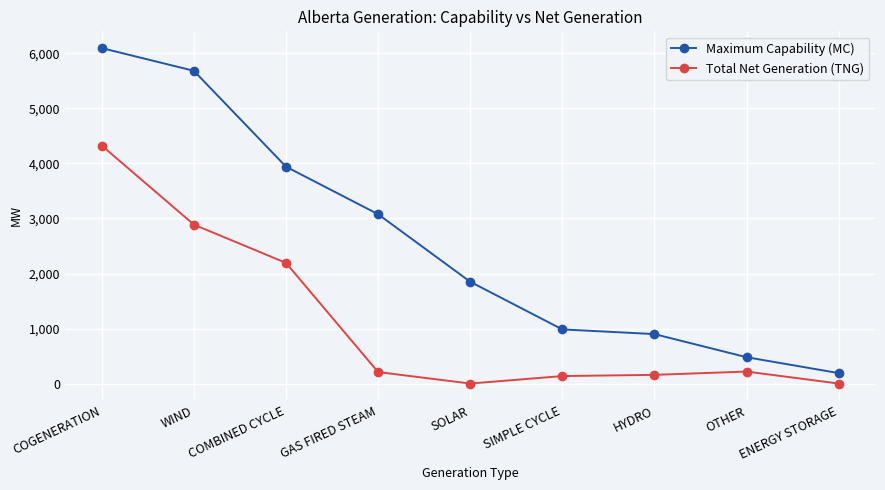

Rank the series at SIMPLE CYCLE from highest to lowest value.

Maximum Capability (MC), Total Net Generation (TNG)